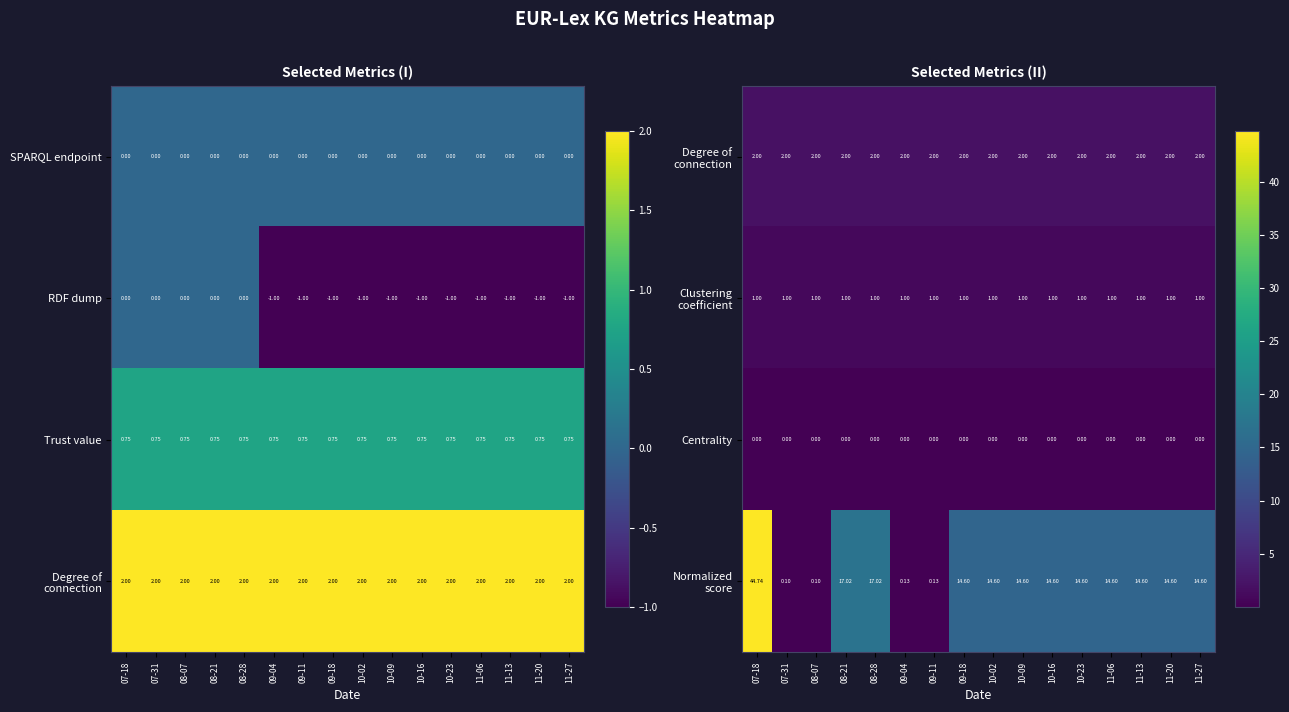

How many values in the RDF dump series exceed -1?

5